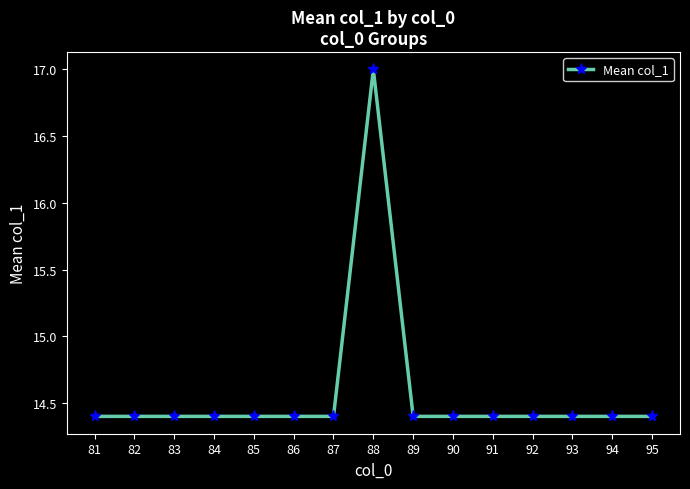

True or false: the data shows 14.4 at 83.

True